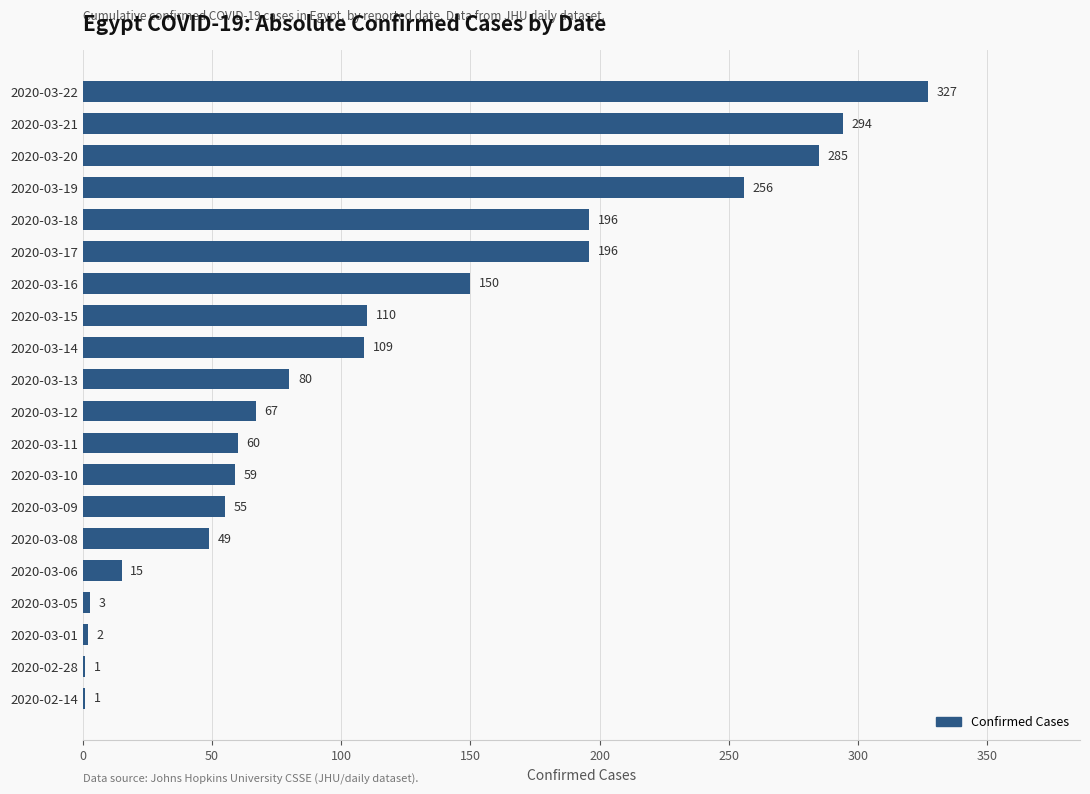

What is the sum of all values?

2315